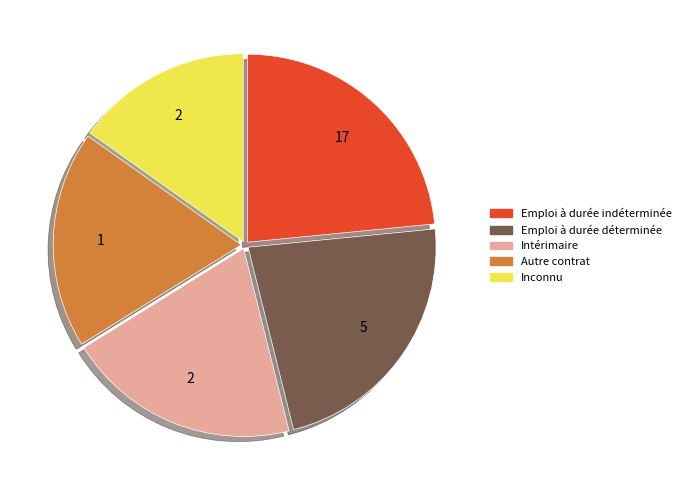

Is there any slice that represents more than half of the pie?

No